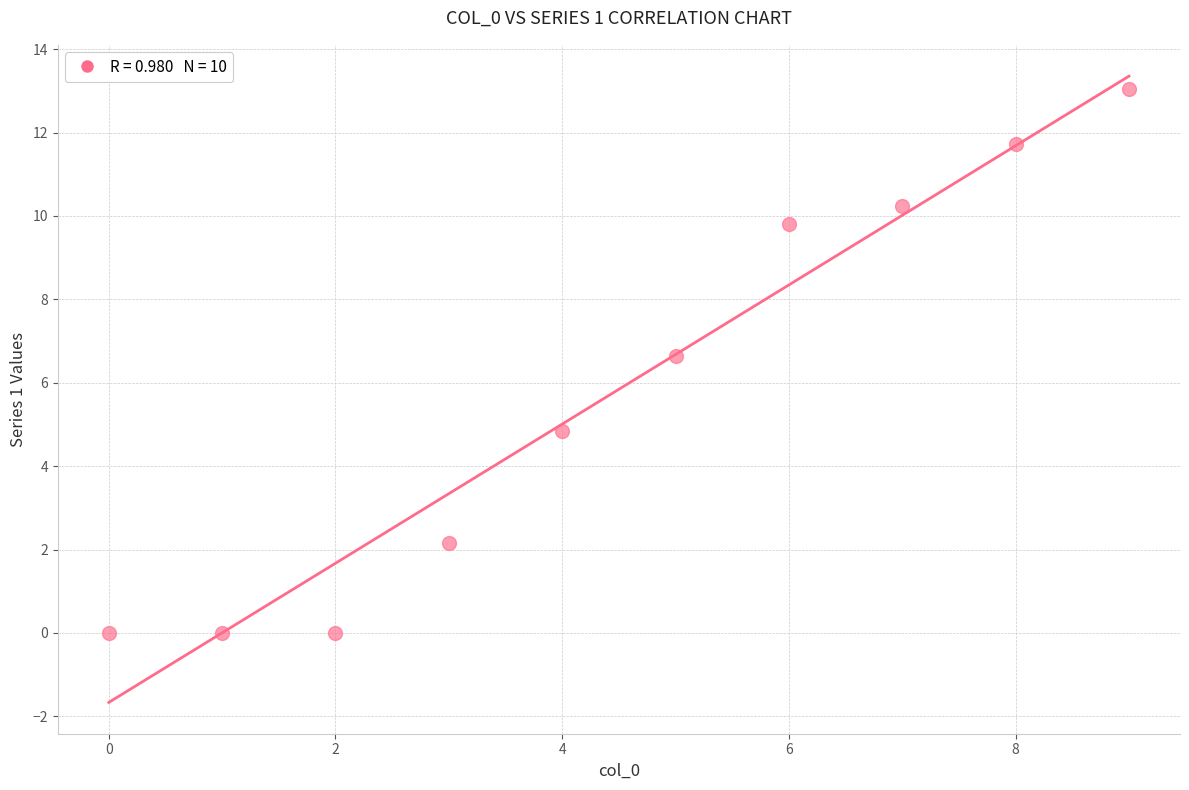

What Y value in the scatter plot is closest to 6?

6.6